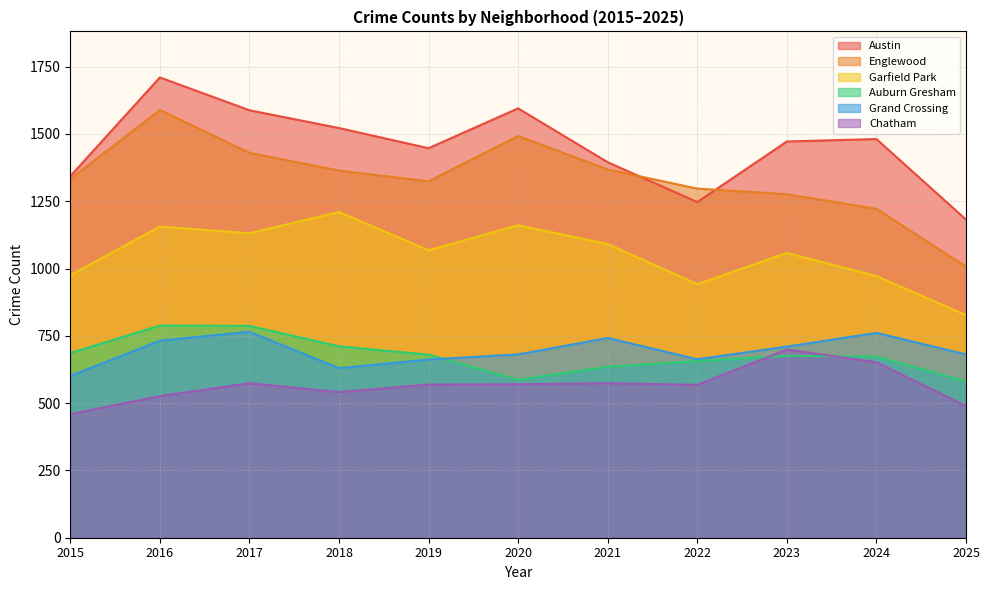

How many interior local valleys does the Garfield Park series have?

3